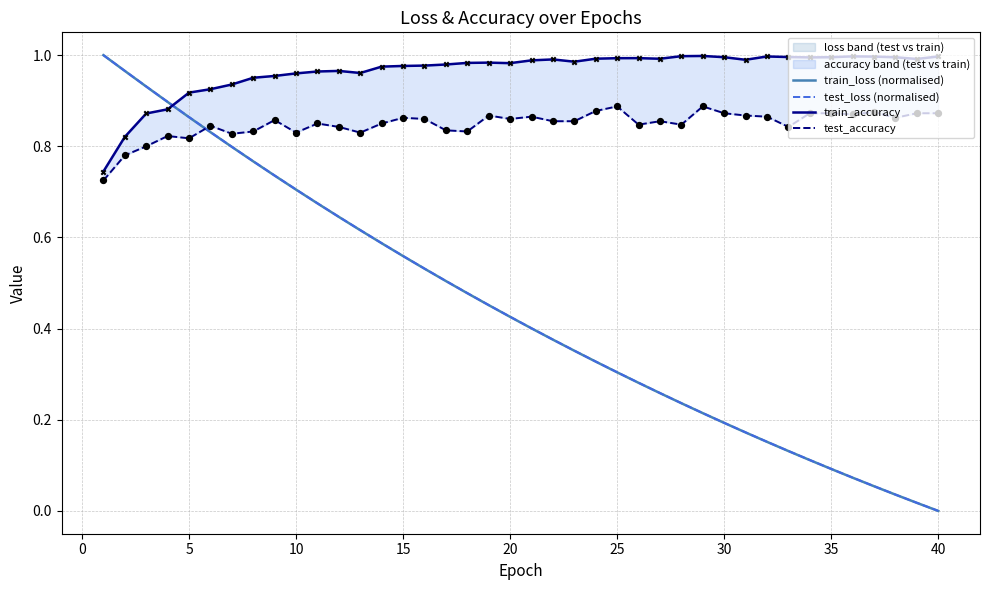

At how many categories does at least one series exceed 0?

40